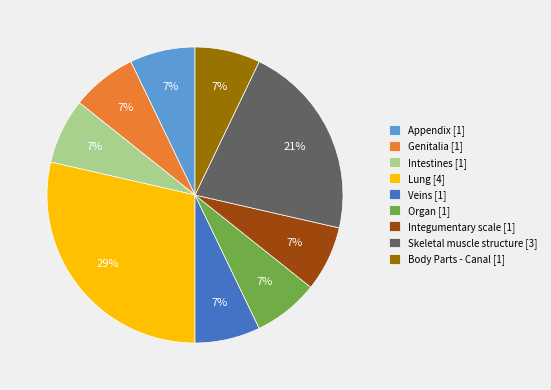

How many segments does this pie chart have?

9